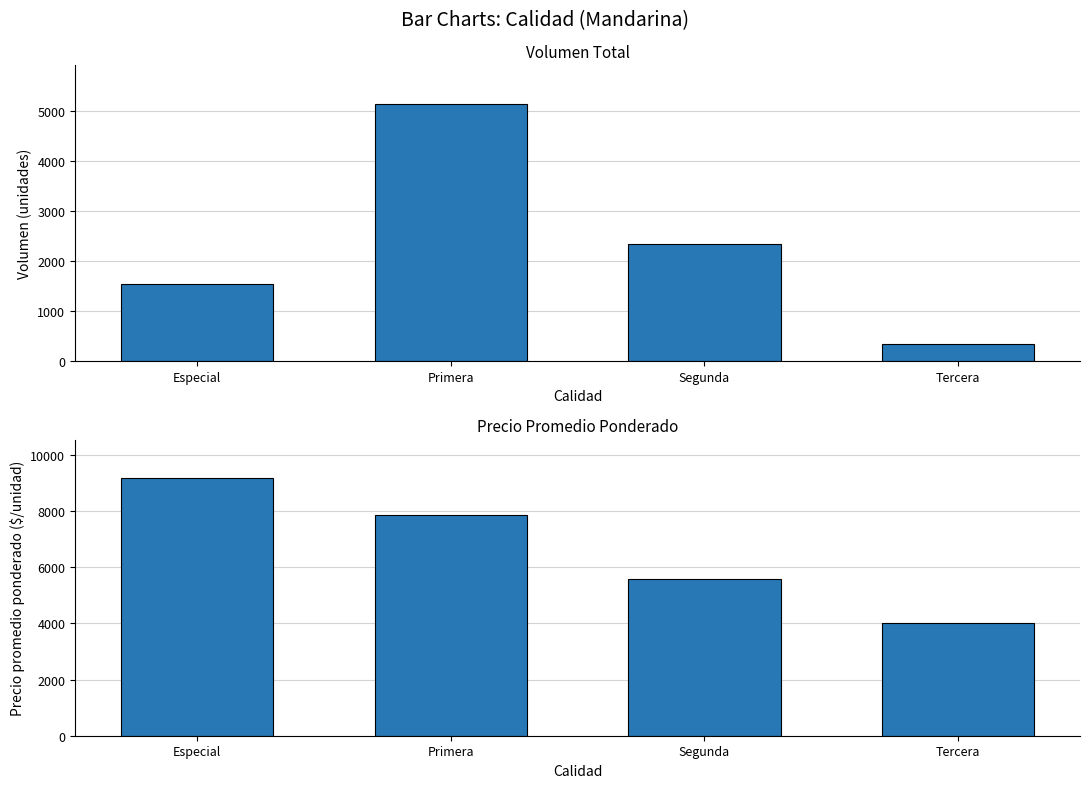

What is the difference between the maximum and minimum values in the Precio promedio ponderado series?

5167